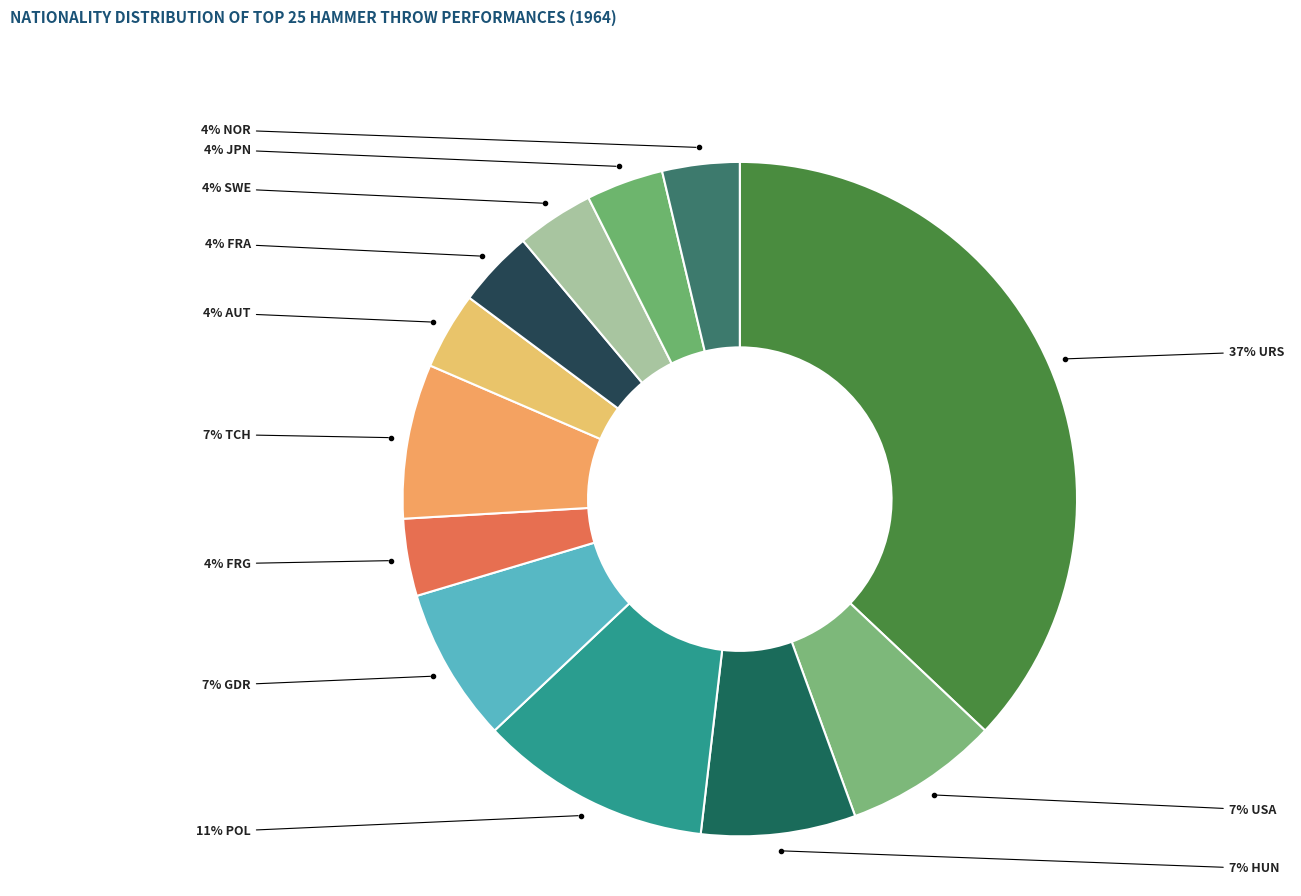

What is the smallest slice in the pie chart?

FRG